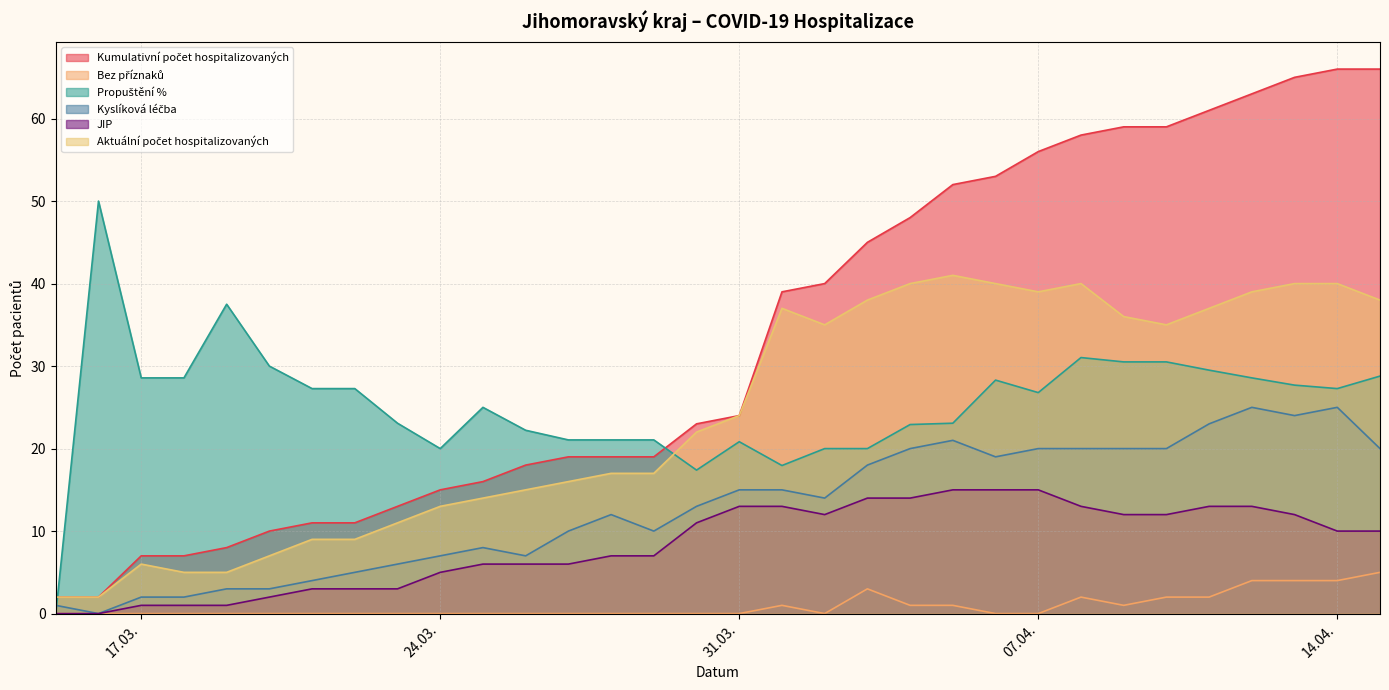

What position from the right is 13.04.2020?

3